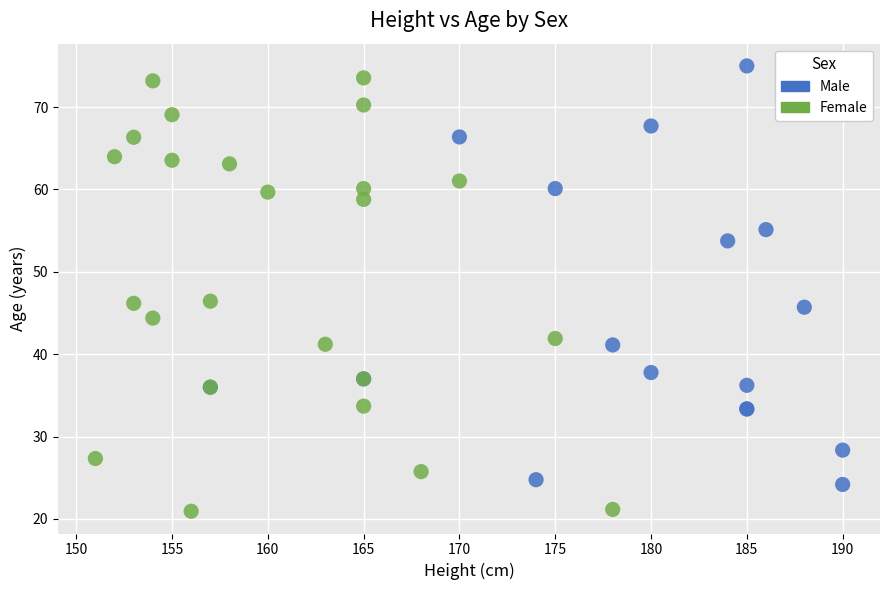

What are all the series names shown in the legend?

Male, Female